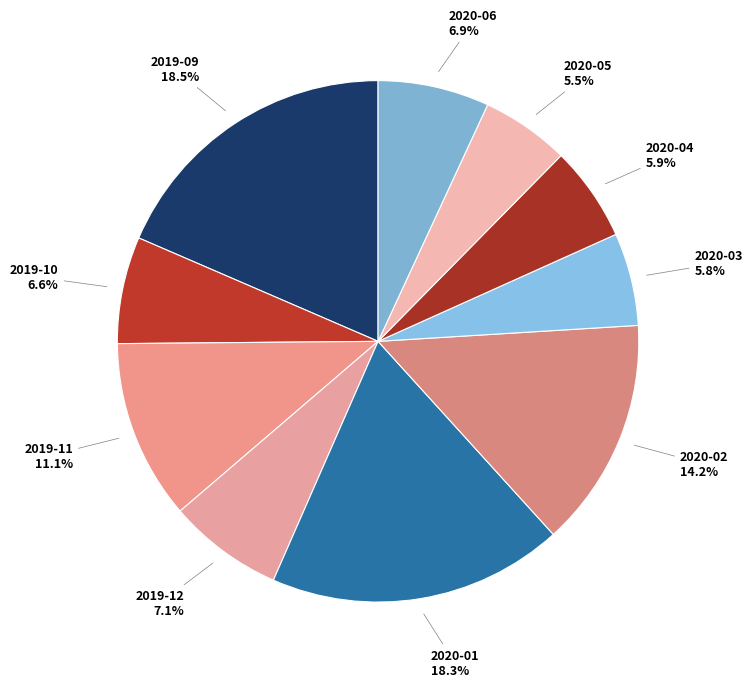

Count the number of slices in the pie.

10